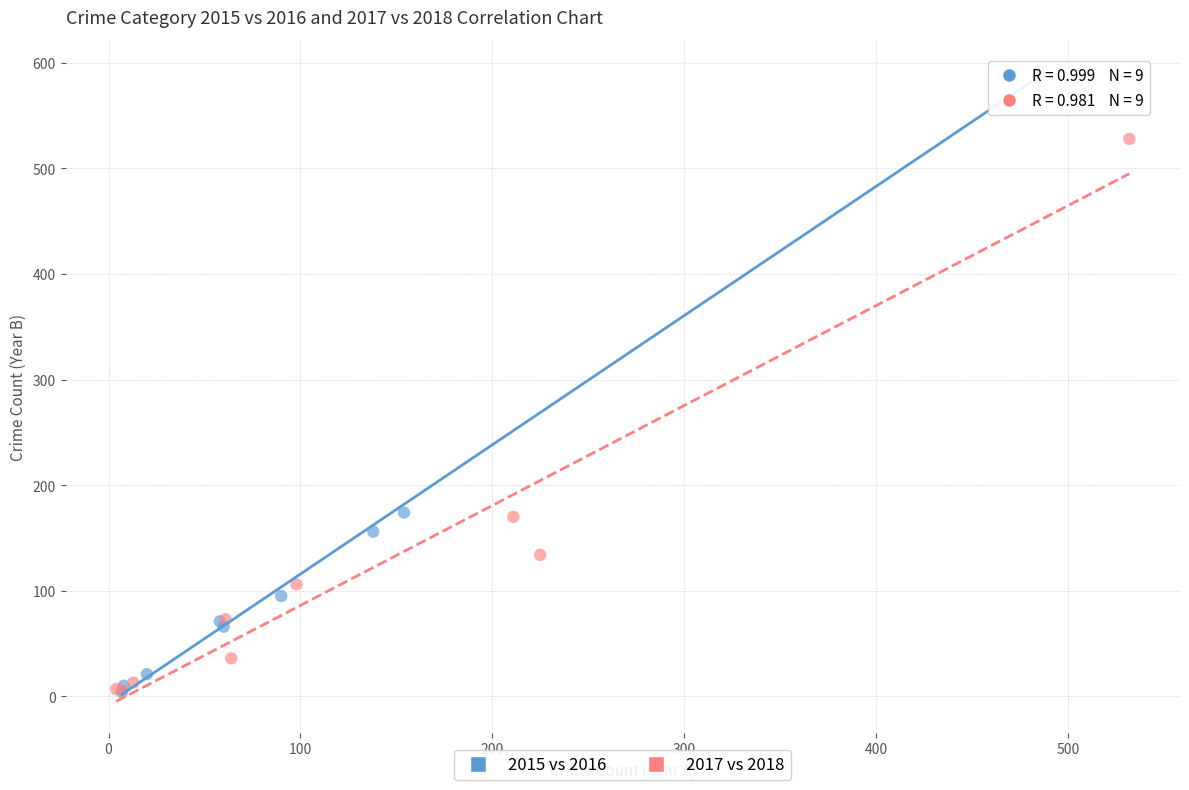

Which series has the largest Y range (max minus min)?

2015 vs 2016